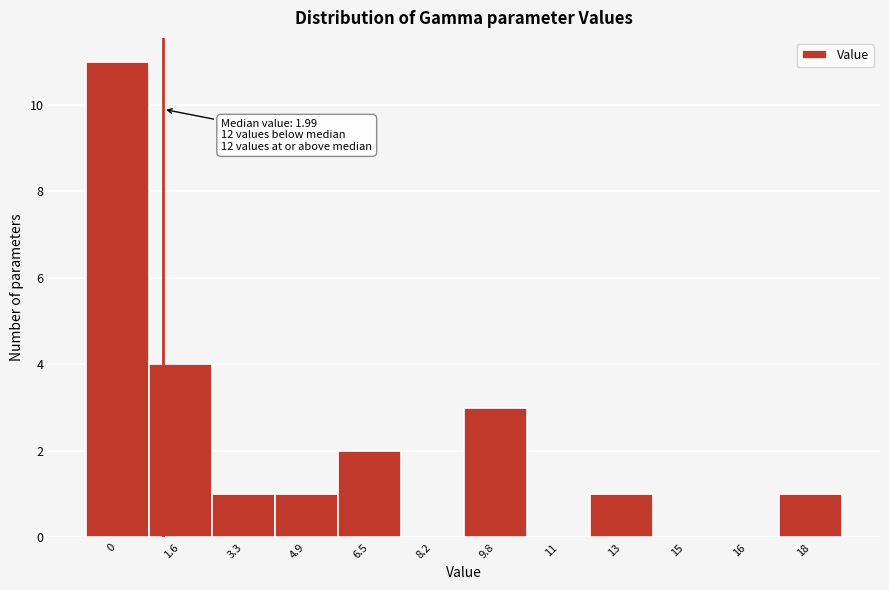

Reading right to left, what are all the values shown in this chart?

18=1	16=0	15=0	13=1	11=0	9.8=3	8.2=0	6.5=2	4.9=1	3.3=1	1.6=4	0=11